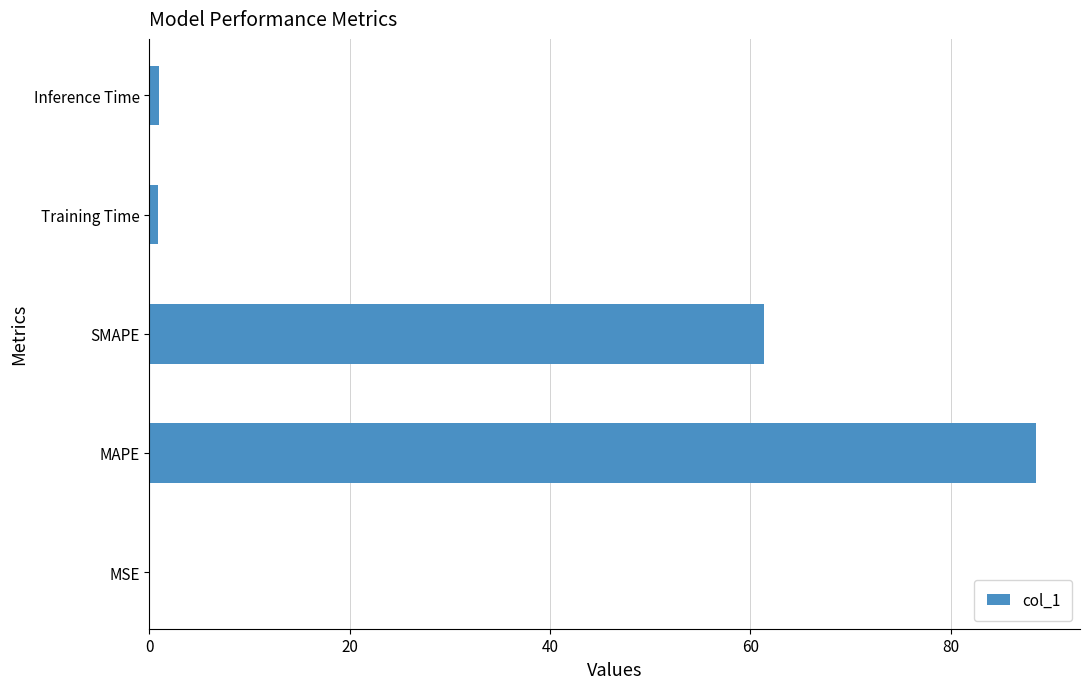

What is the sum of the values at MAPE and SMAPE?

149.8